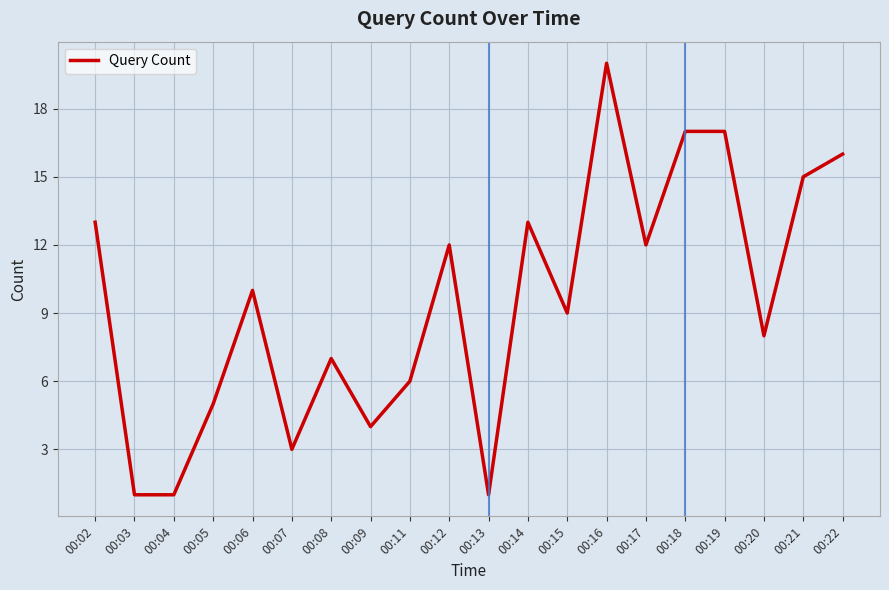

What is the sum of all values?

190